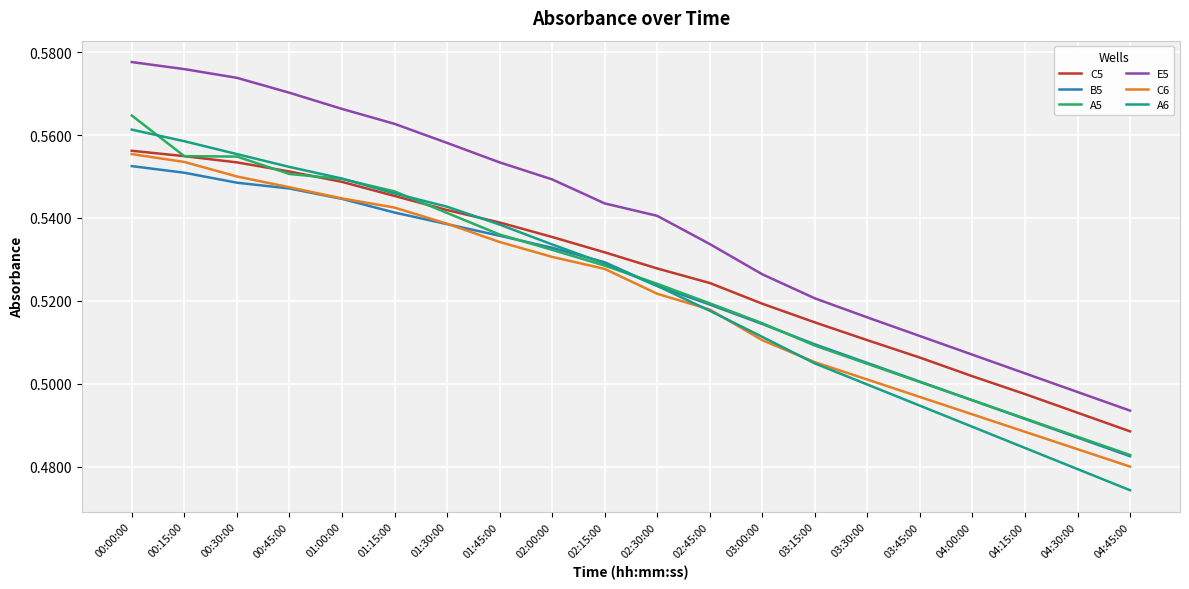

Which category has the highest value in the C5 series?

00:00:00